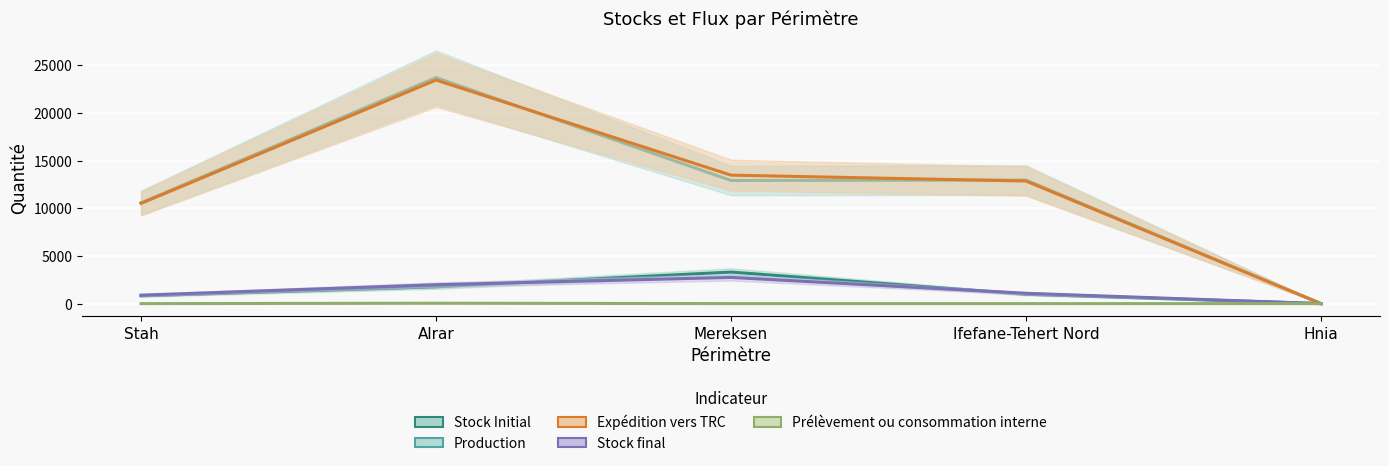

How many distinct data groups are displayed?

5